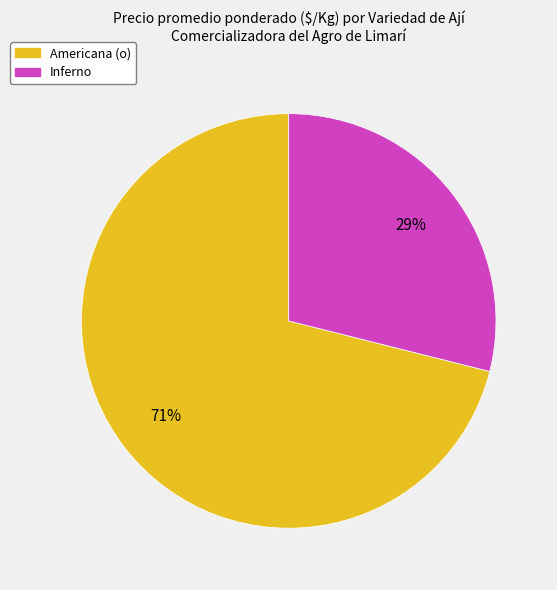

To the nearest percent, what percentage of the pie is Americana (o)?

71%